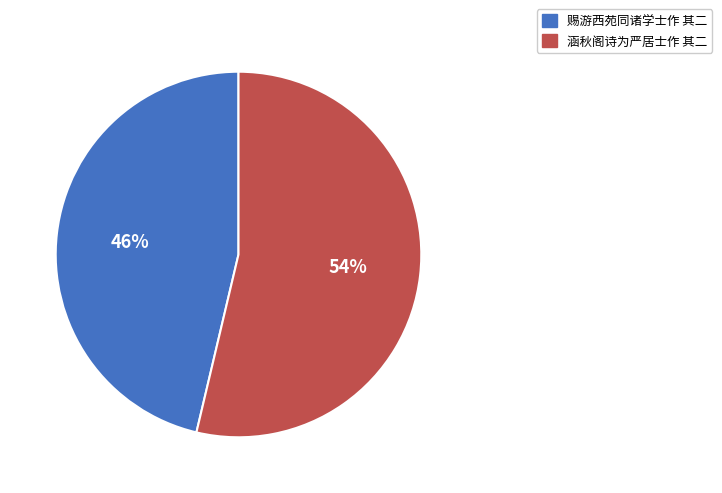

What percentage is the 涵秋阁诗为严居士作 其二 slice, to the nearest percent?

54%